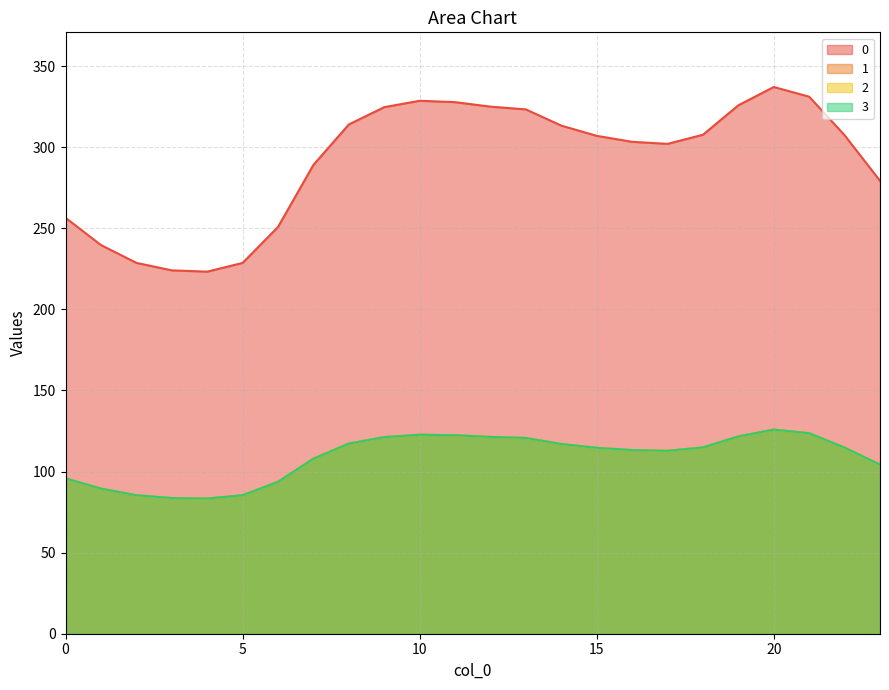

Does the chart have visible grid lines?

Yes